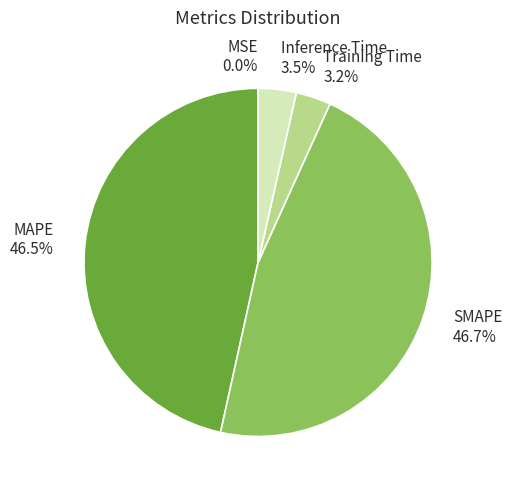

Do Inference Time and Training Time together represent more than half of the pie?

No